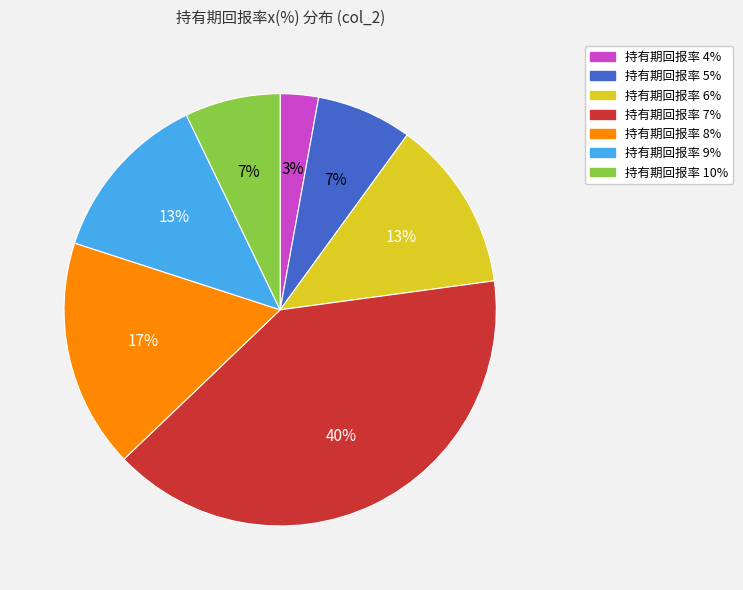

Is there a majority slice in this chart?

No